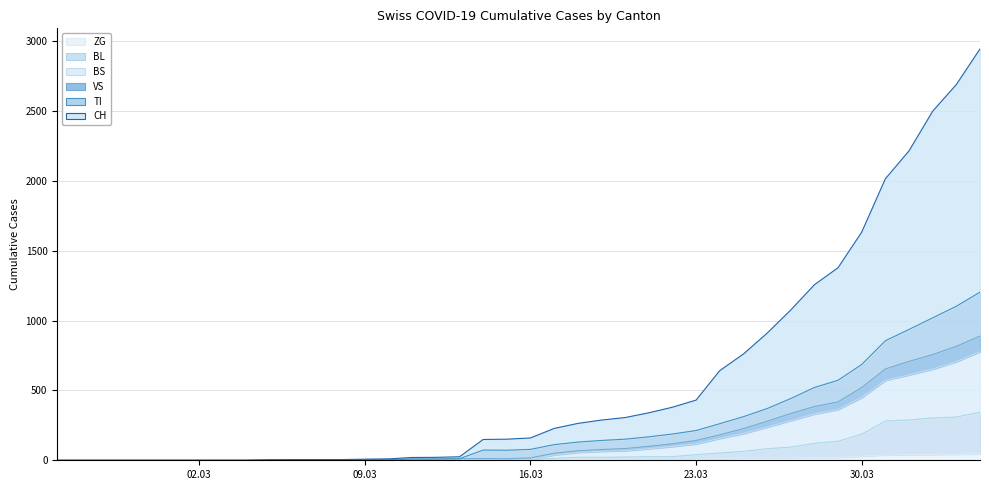

At which label is BS closest to 389?

2020-03-29